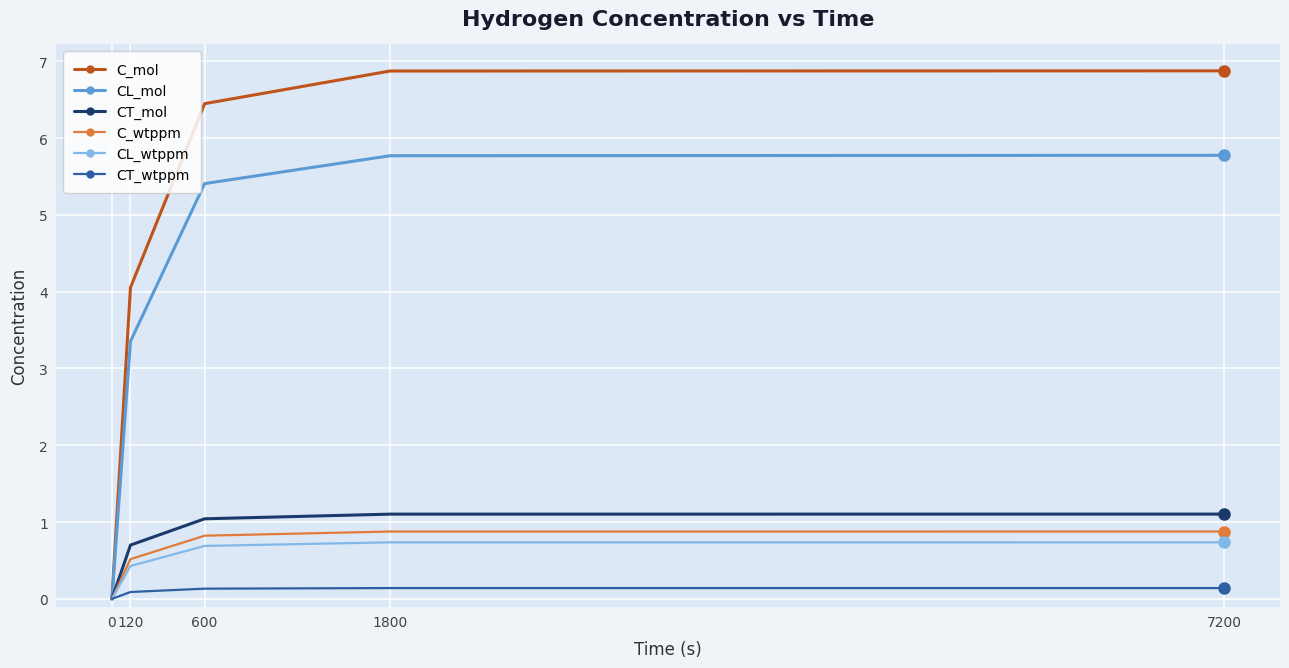

Where is CL_mol nearest to the value 2?

120